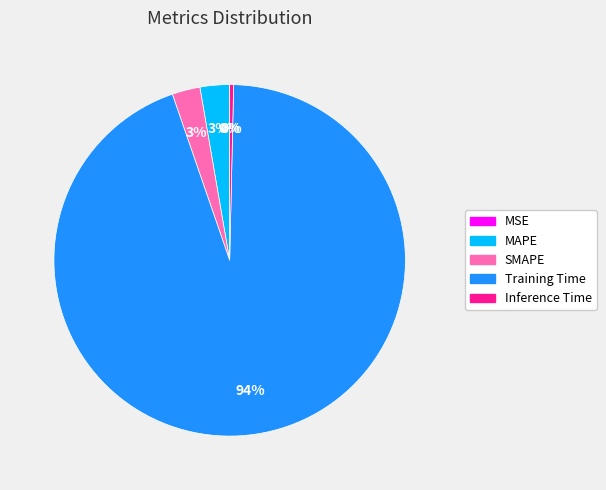

Is it true that Training Time is 99% of the pie?

False